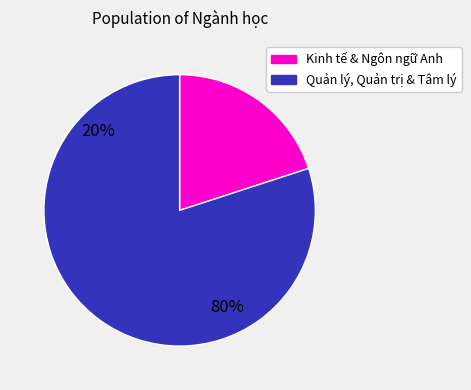

The Ngôn ngữ Anh 7220201 slice represents 28% of the pie. True or false?

False